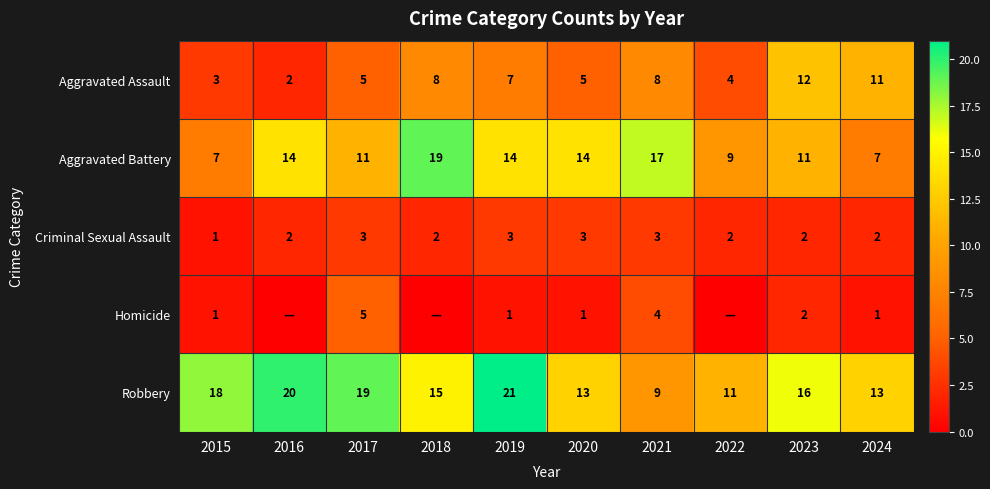

Between 2017 and 2019, which series saw the biggest shift?

Homicide